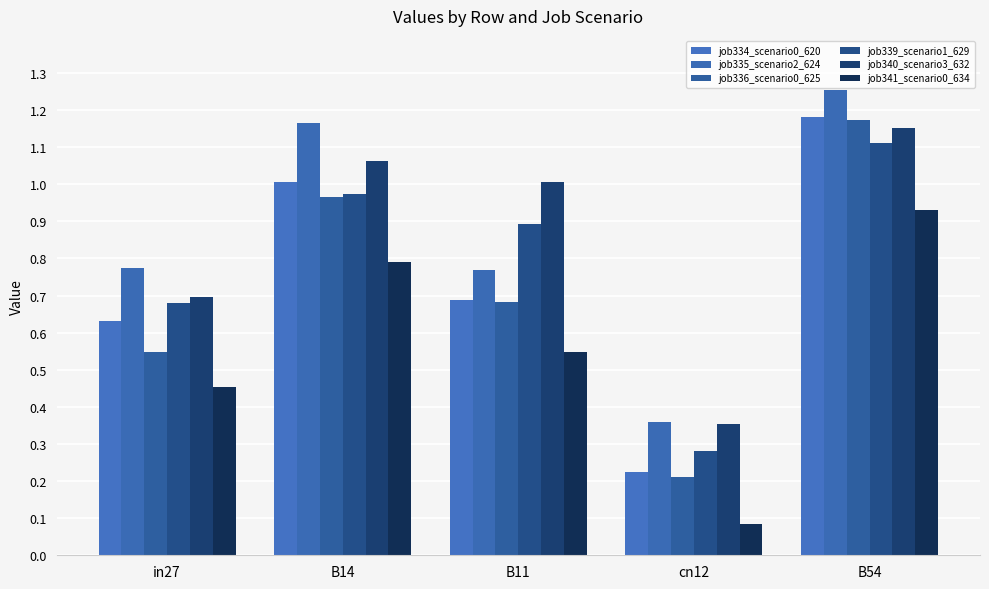

Between B54 and B14, which is larger?

B54